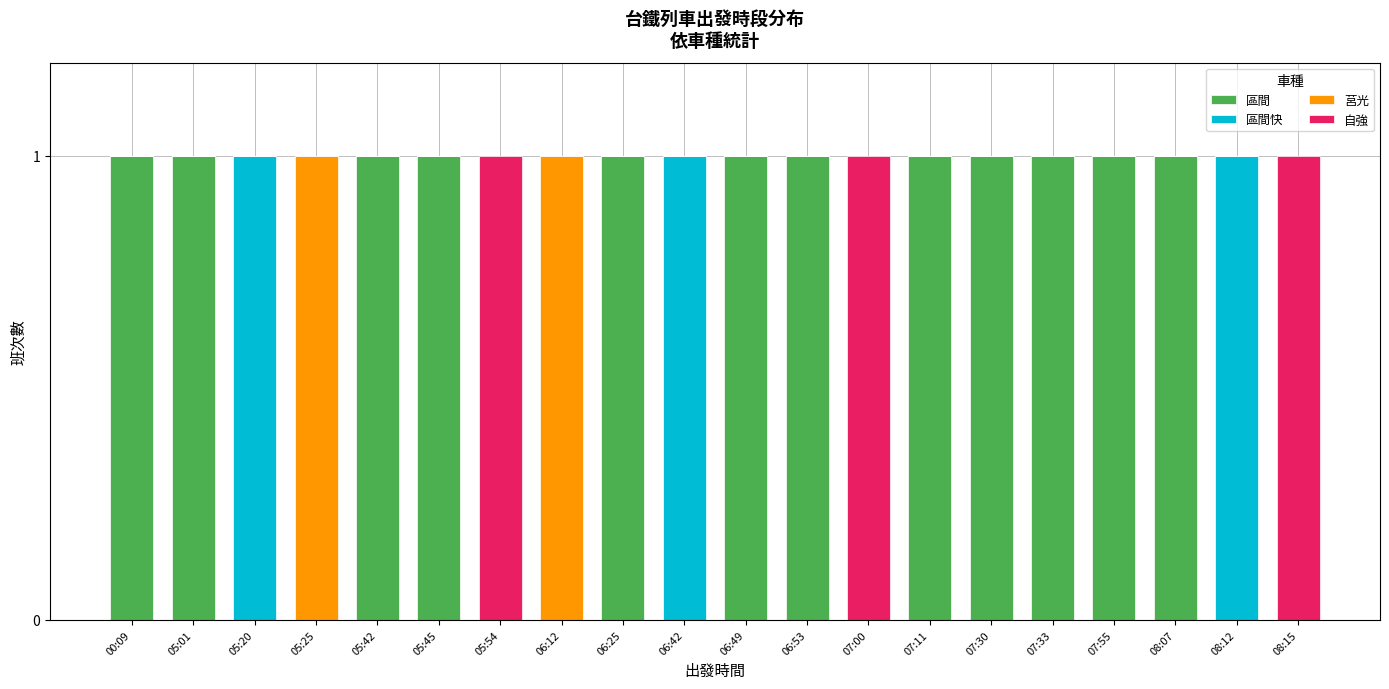

How many distinct data groups are displayed?

4